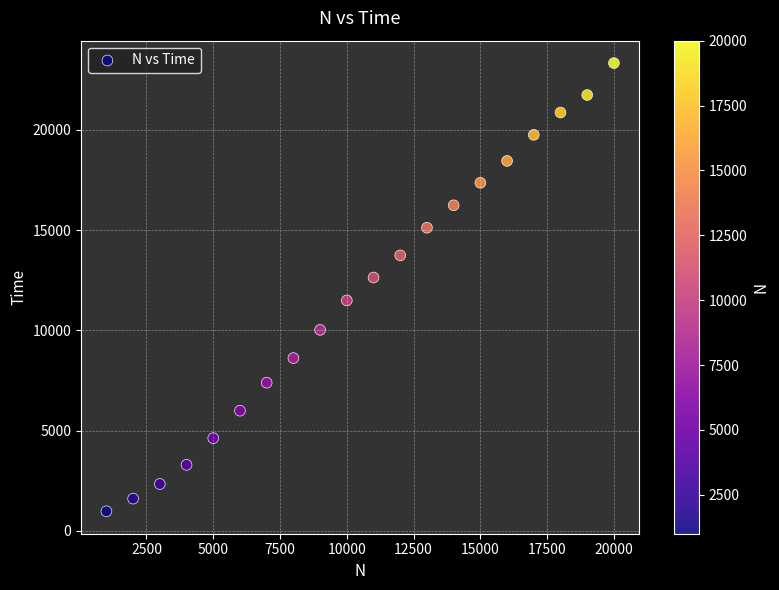

What is the range of Y values (max minus min)?

22344